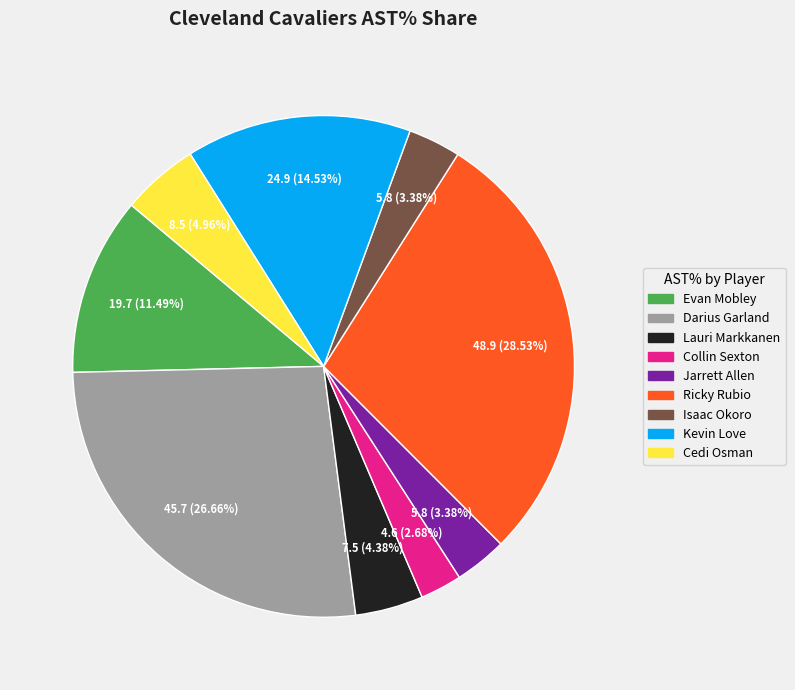

To the nearest percent, what is the average slice percentage?

11%